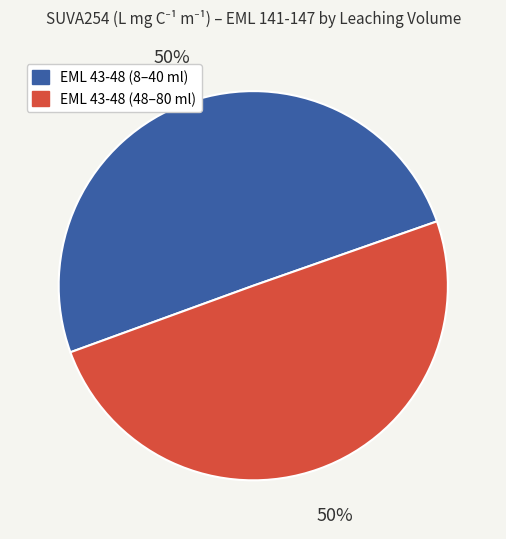

To the nearest percent, what is the average slice percentage?

50%